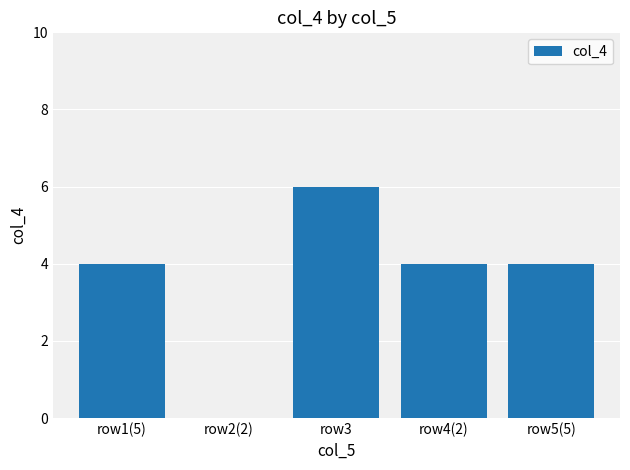

Does the chart contain stacked bars?

No